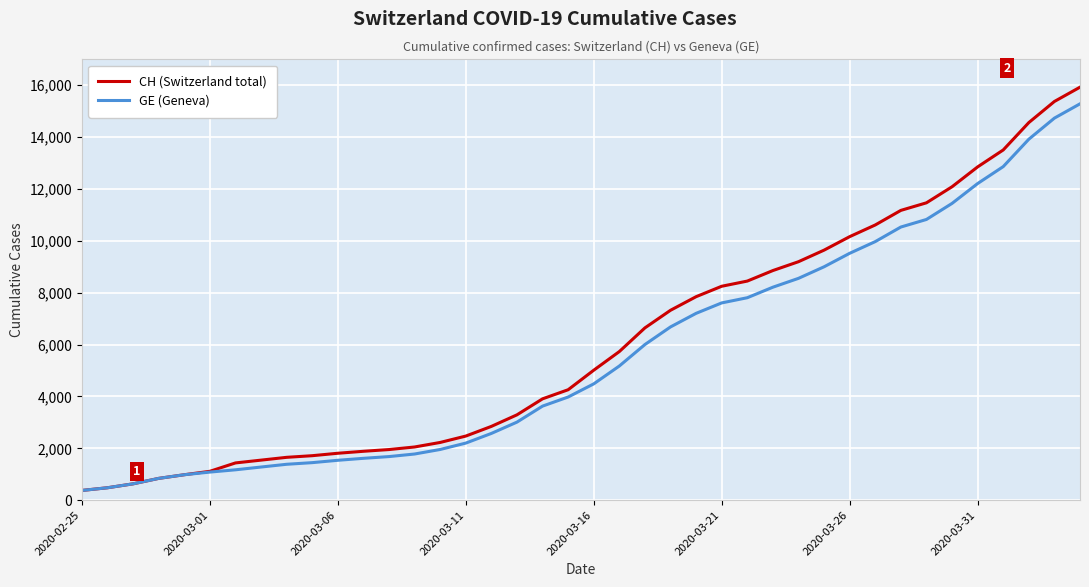

Which series has the largest range (max minus min)?

CH (Switzerland total)